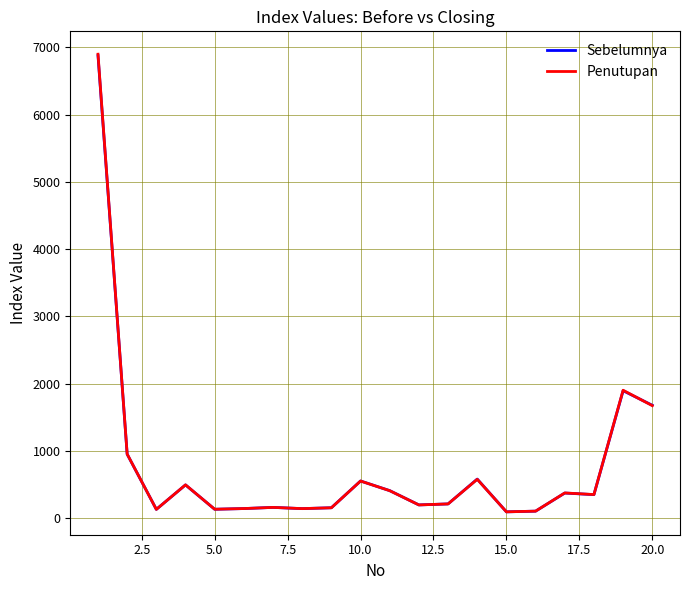

What is the maximum value shown in the chart?

6900.1